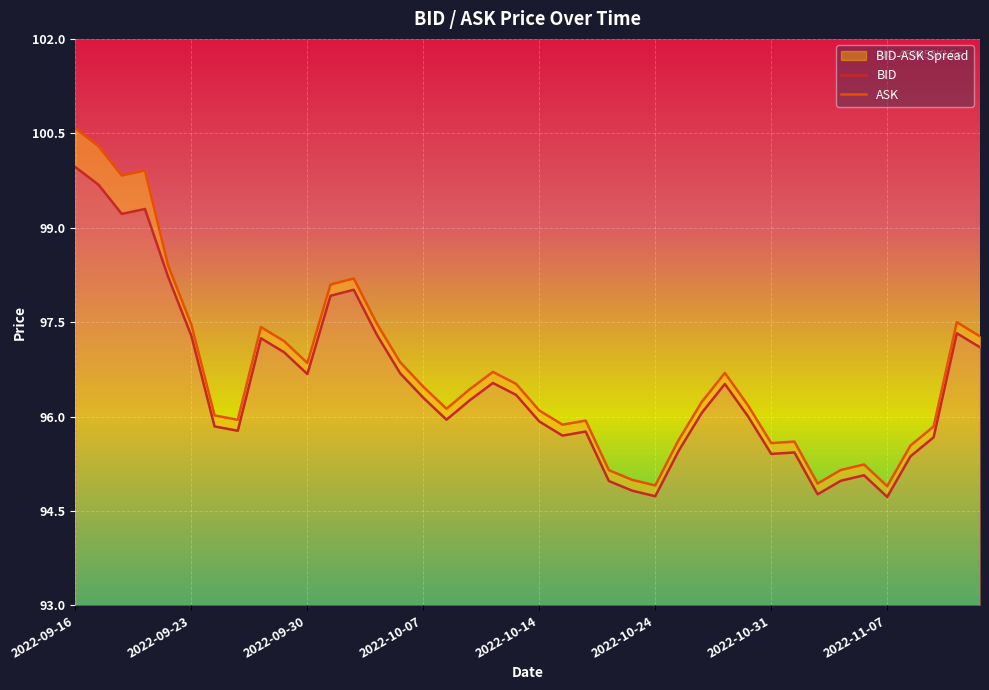

What is the highest value of the BID series?

100.0